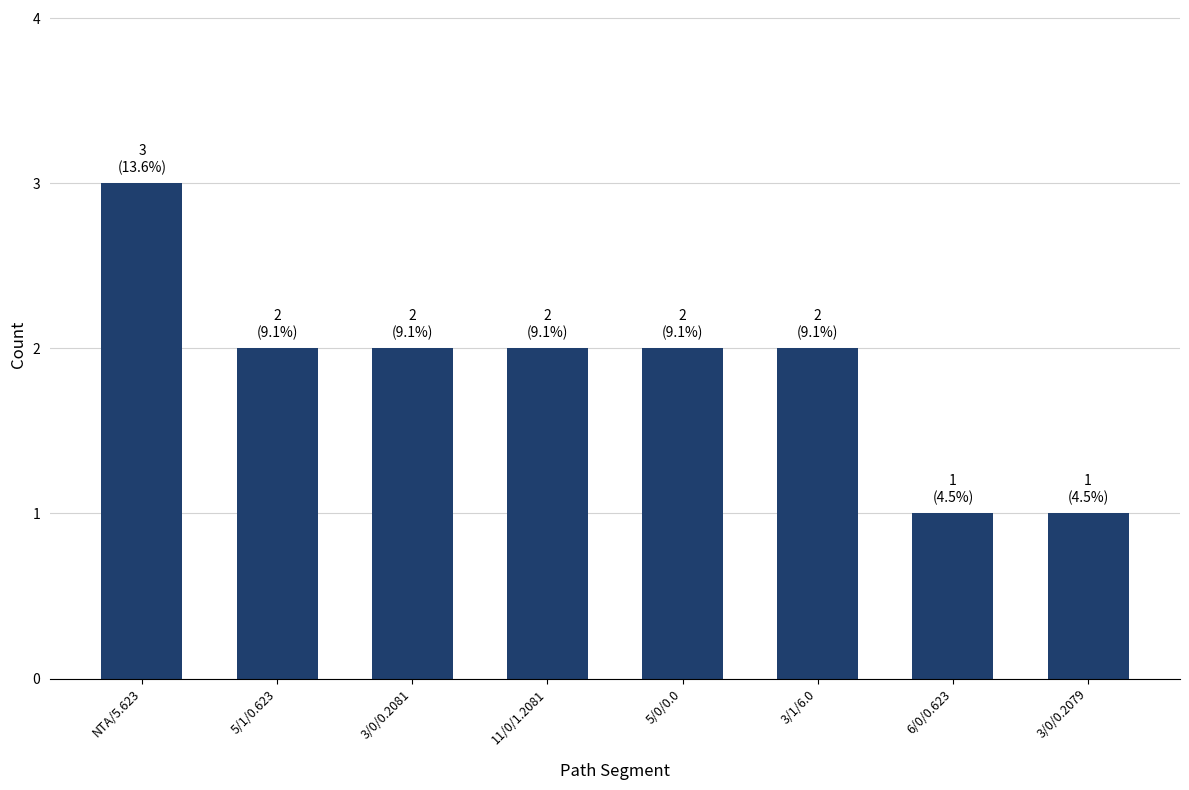

True or false: the data shows 1 at 6/0/0.623.

True